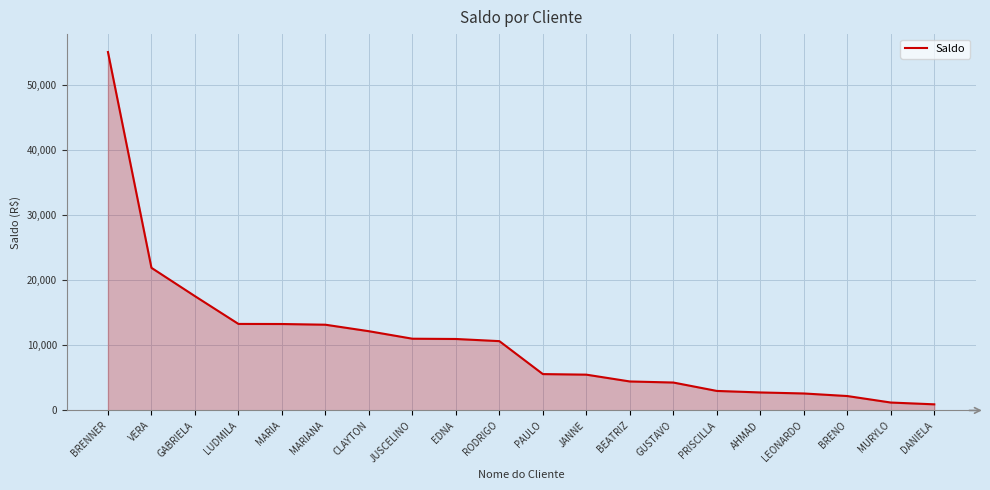

The value at PAULO is 5591.6. True or false?

True